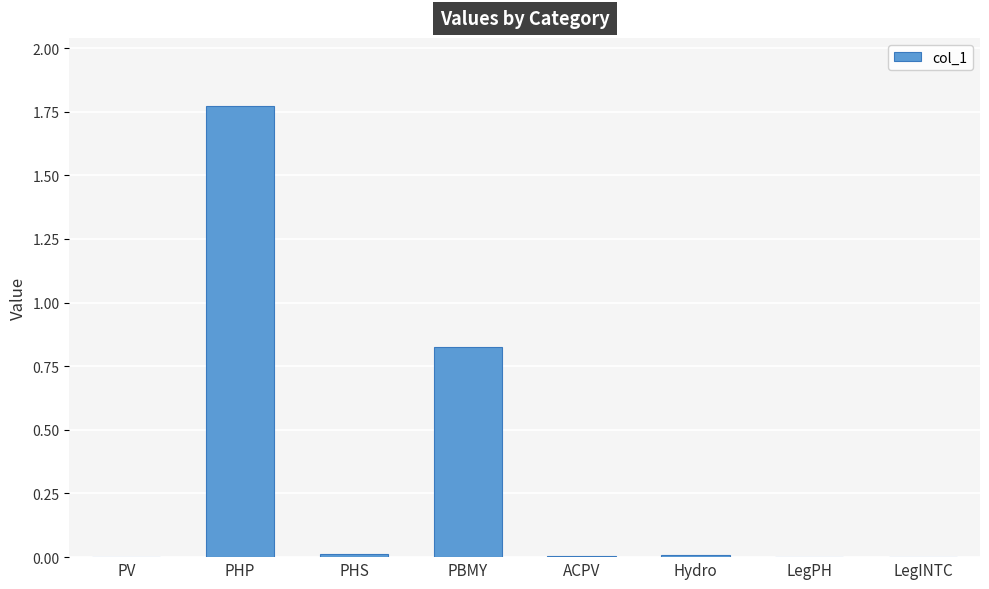

Is it true that the value at LegINTC is 0.0?

True